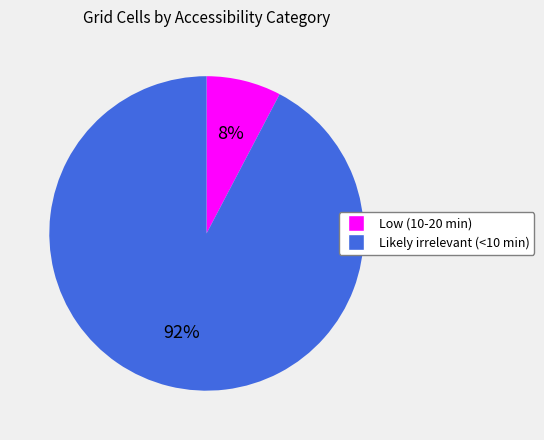

To the nearest percent, what is the combined percentage of Low (10-20 min) and Likely irrelevant (<10 min)?

100%